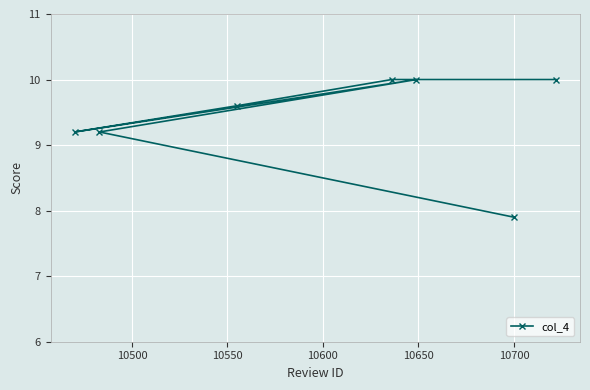

What is the sum of all values?

65.9